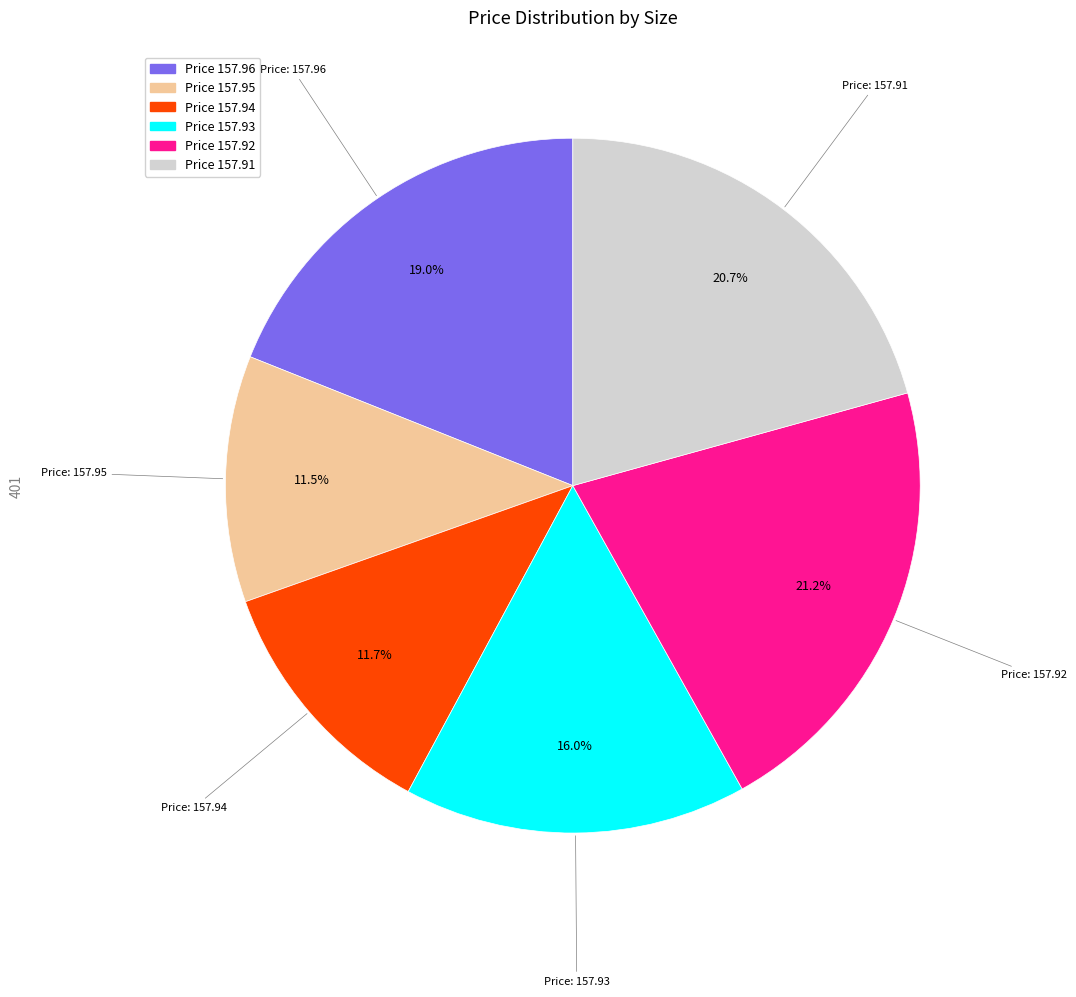

Is there a majority slice in this chart?

No